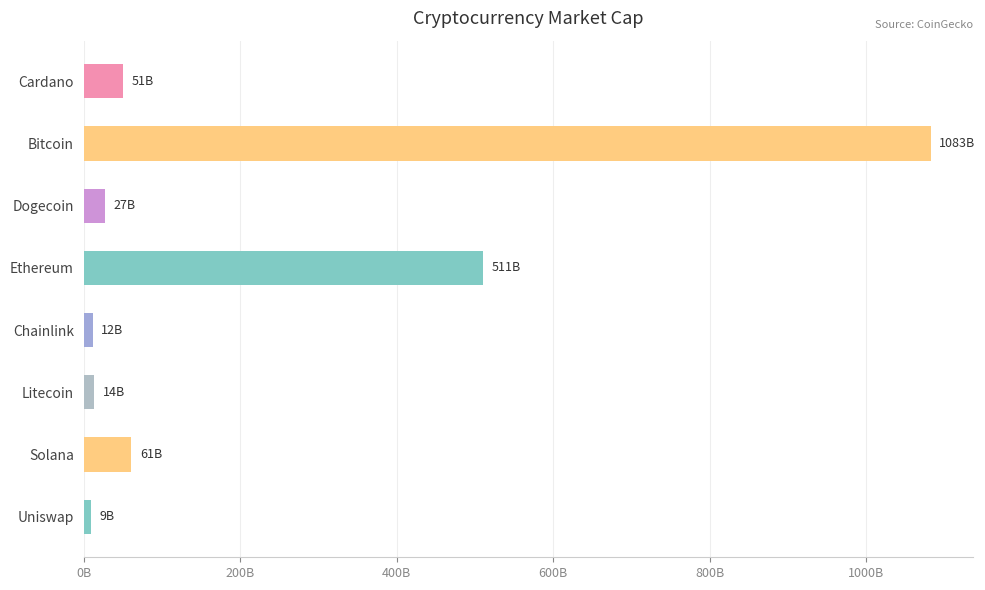

What is the sum of all values?

1767294819458